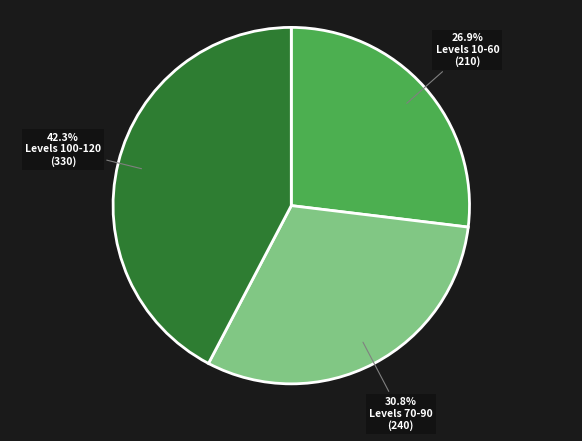

Does any single category account for the majority?

No